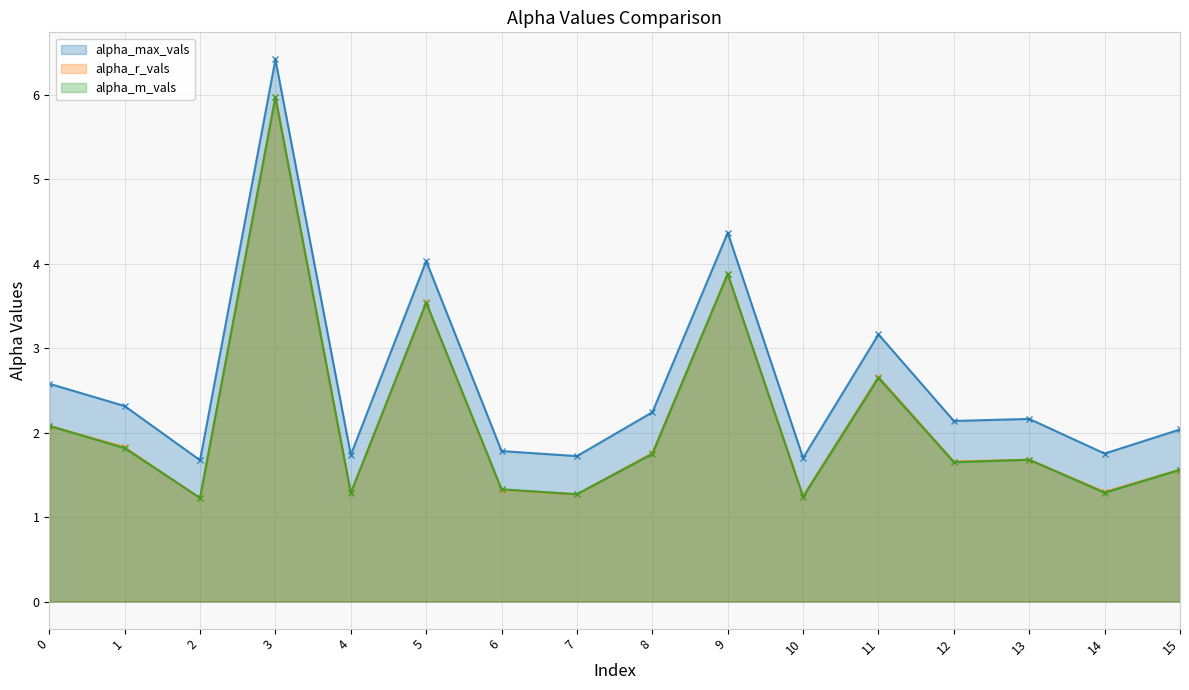

Between which two adjacent categories do alpha_m_vals and alpha_r_vals first intersect?

1 and 2